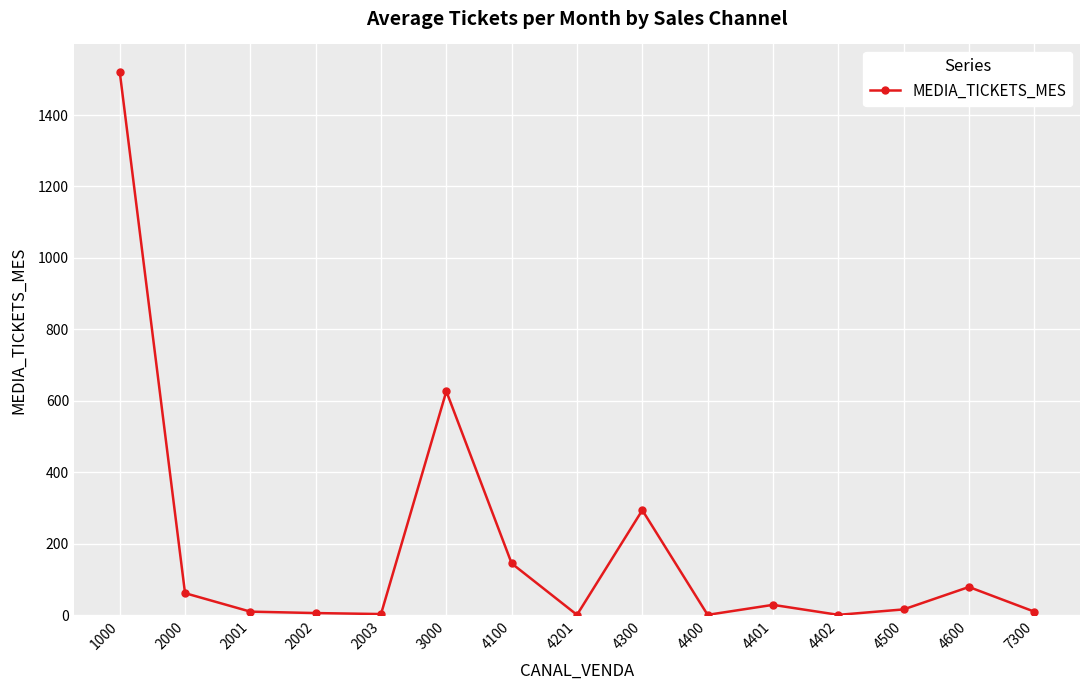

At which label is the value closest to 761?

3000